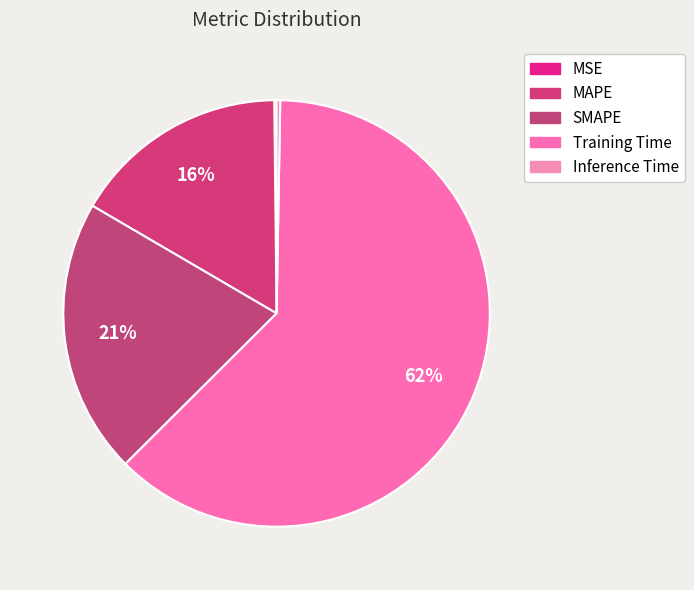

Which has a higher value, Inference Time or Training Time?

Training Time